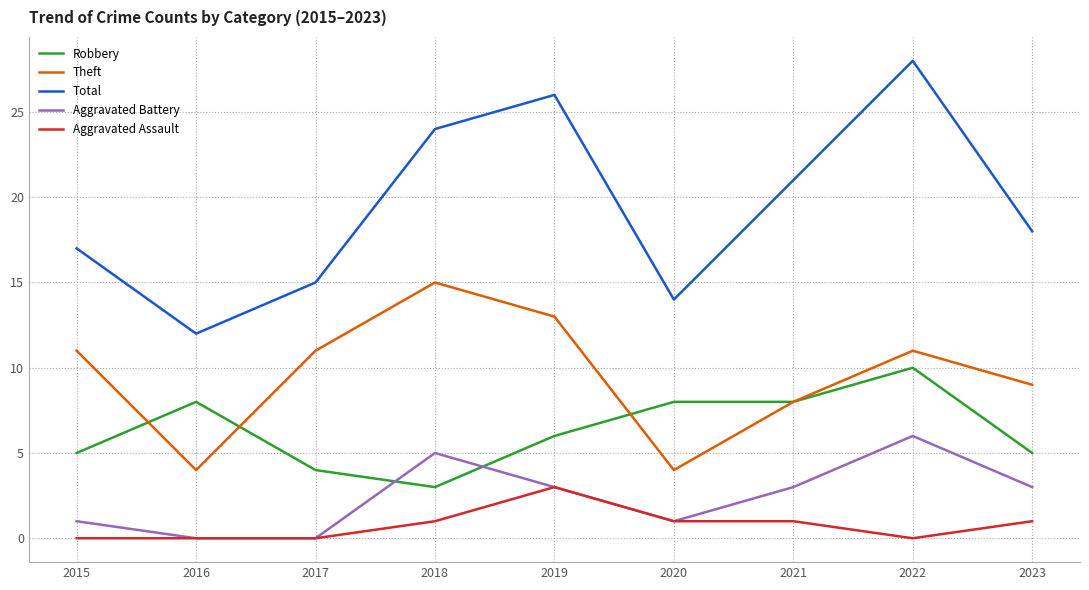

What value does the Aggravated Battery series have at 2023?

3